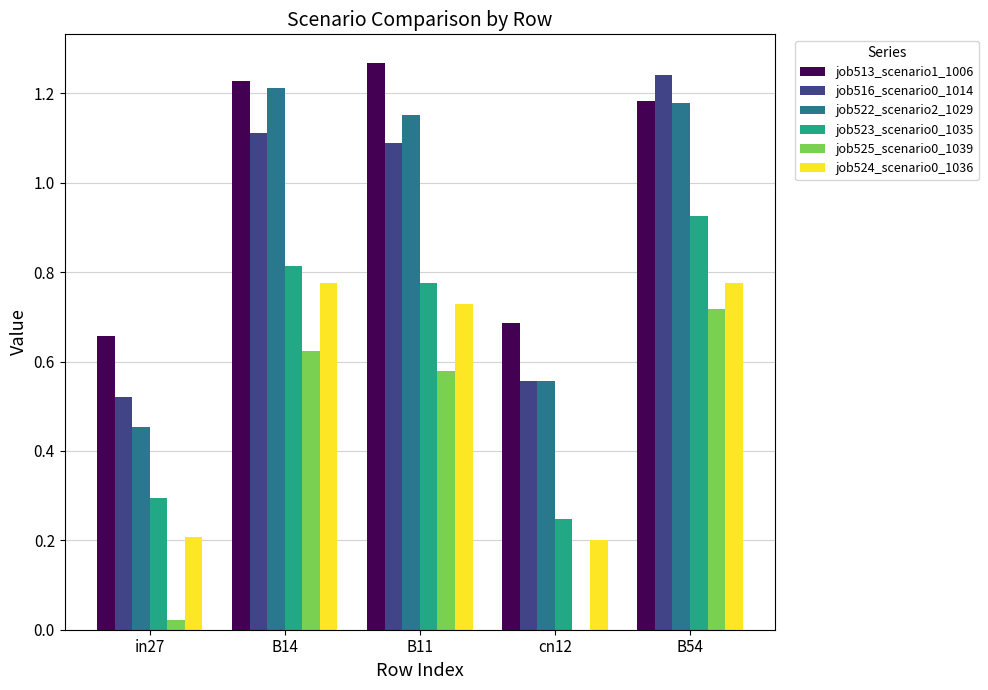

Which series has the largest total across all categories?

job513_scenario1_1006